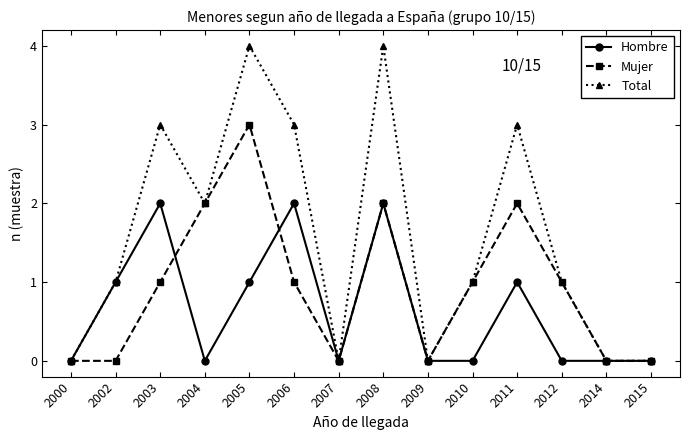

Where is the first local maximum for Hombre?

2003